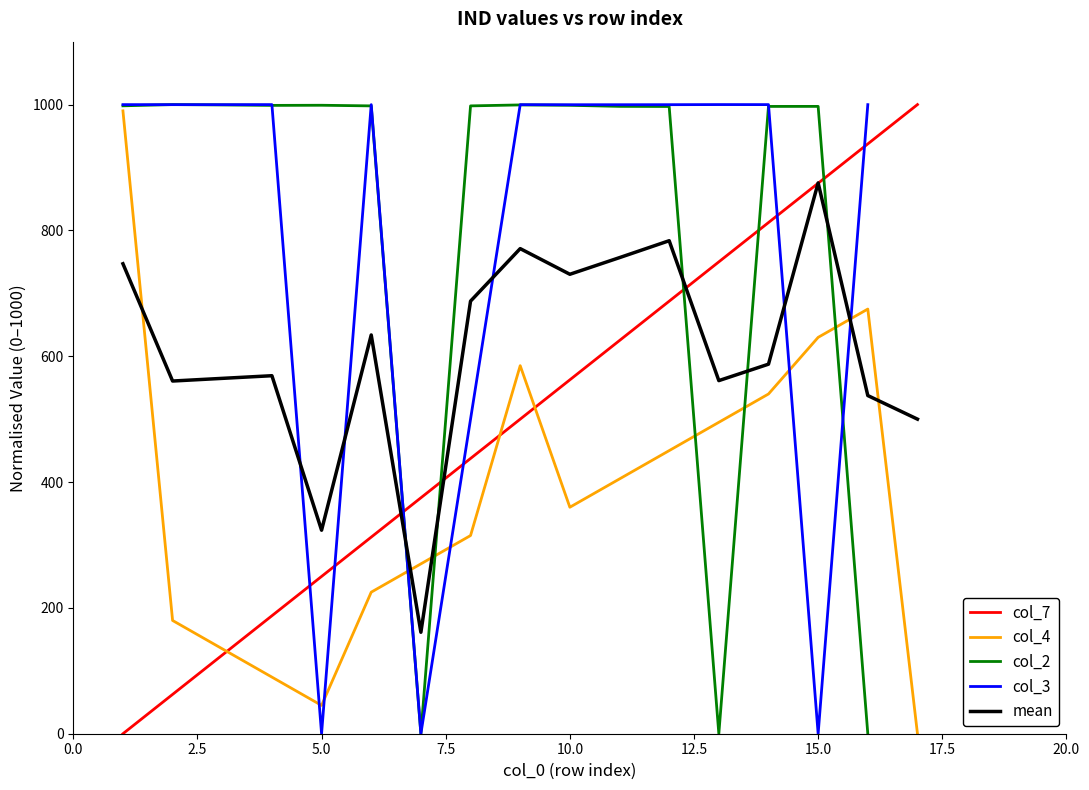

How many values in the col_4 series are below 360?

8